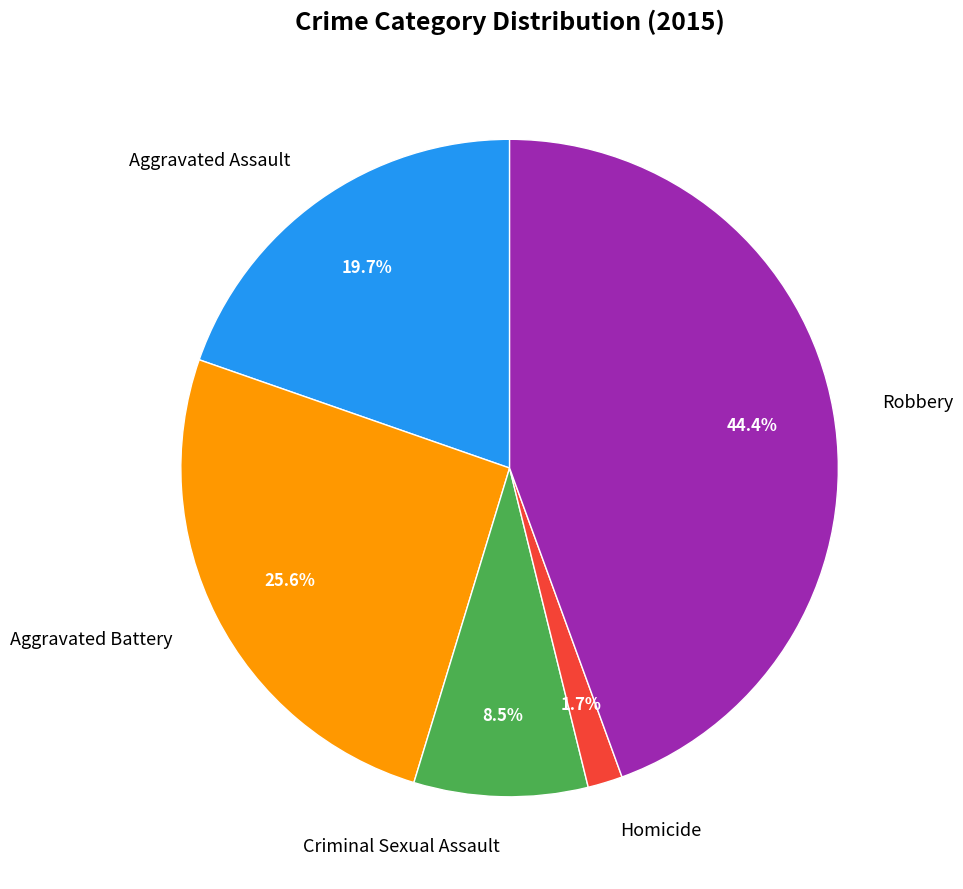

What is the total percentage of Robbery and Criminal Sexual Assault?

53.0%